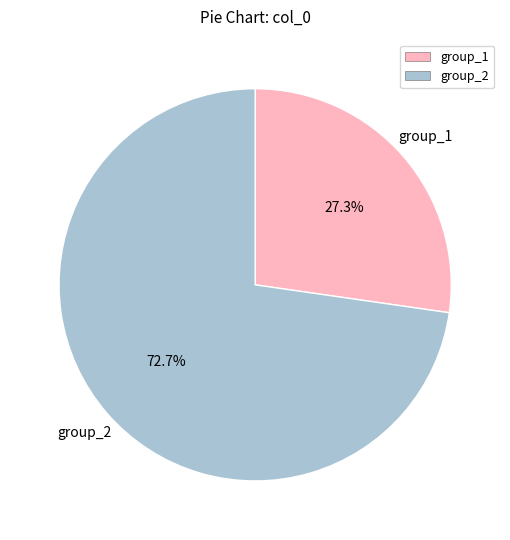

What is the total percentage of group_1 and group_2?

100.0%